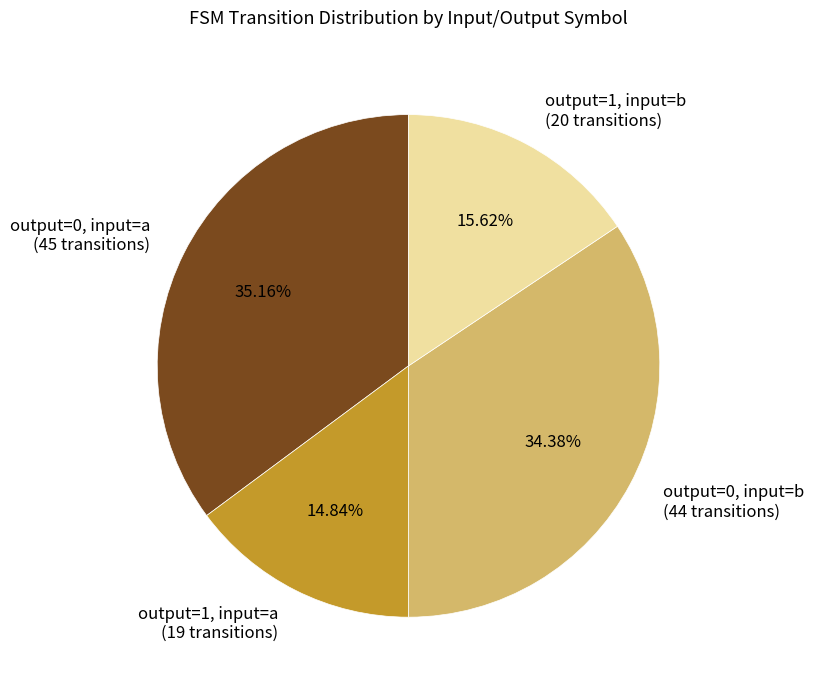

Between output=1, input=b (20 transitions) and output=1, input=a (19 transitions), which is larger?

output=1, input=b (20 transitions)